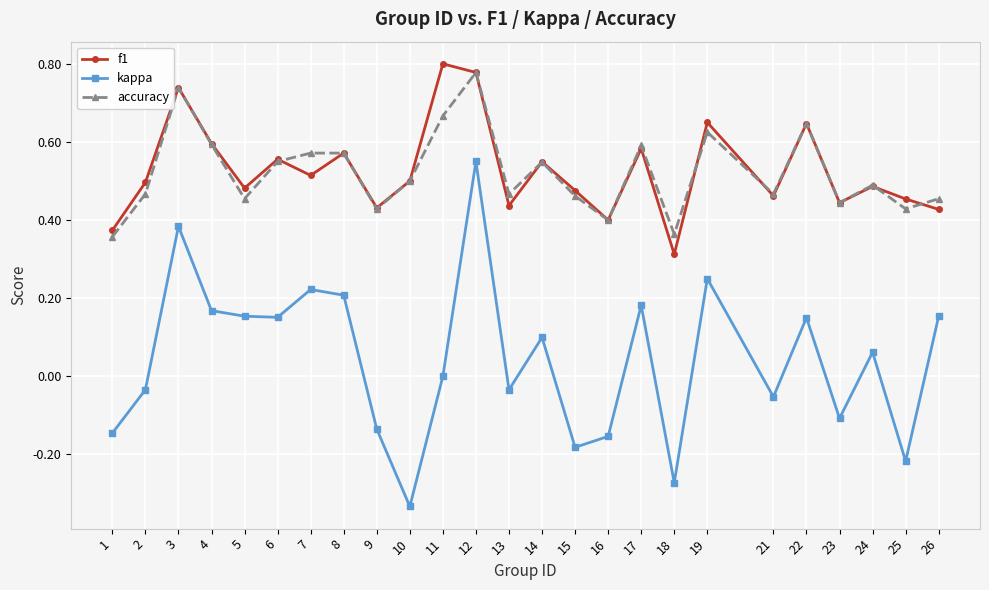

How many interior local valleys does the f1 series have?

8